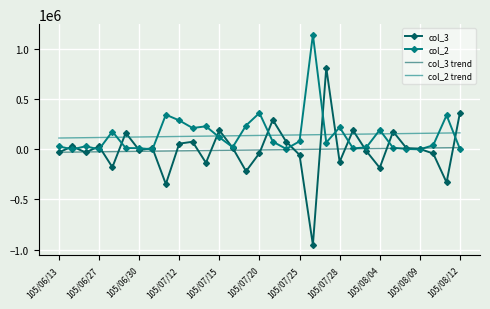

Which series has the widest spread of values?

col_3